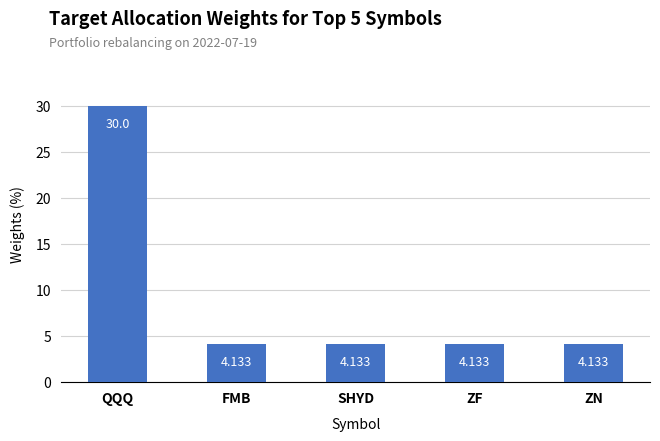

What is the label of the 5th bar from the right?

QQQ